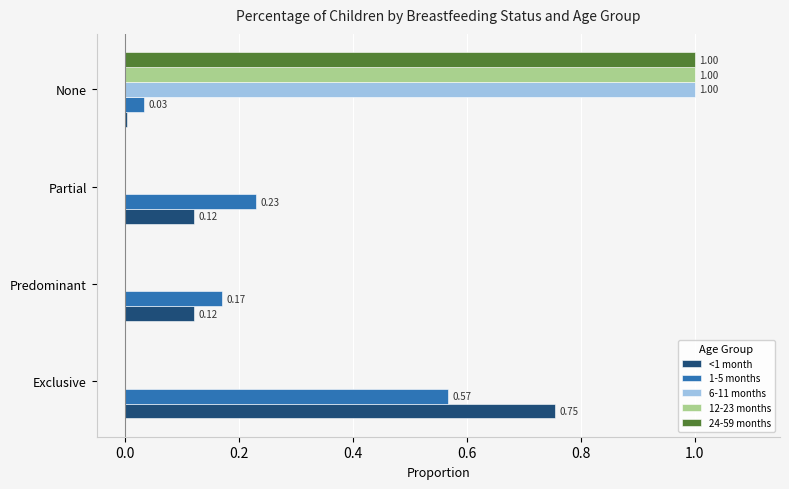

At which category is the sum across all series the highest?

None